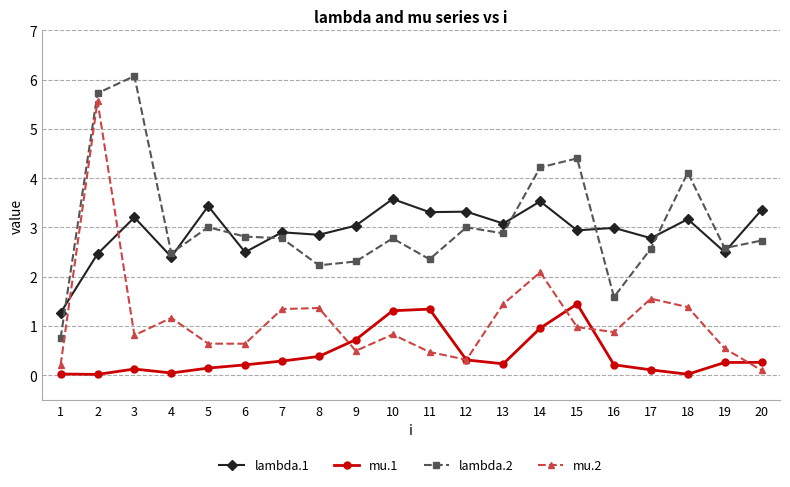

Which series changed the most between 3 and 8?

lambda.2